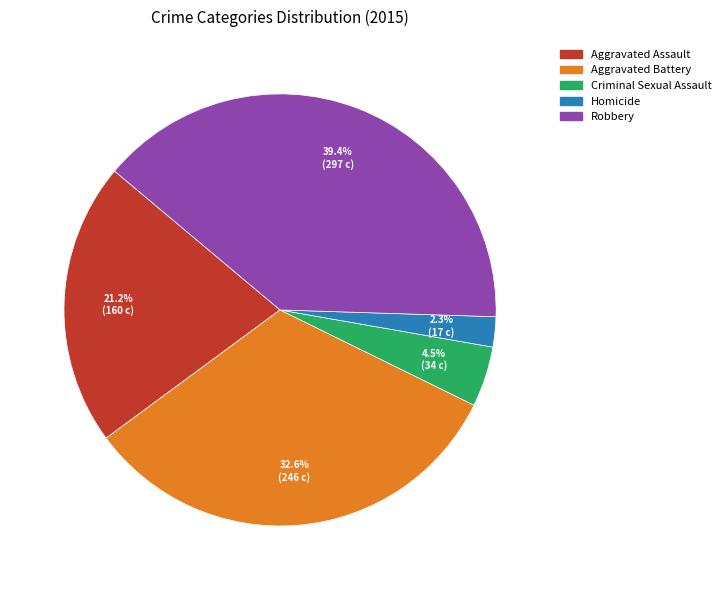

Does Aggravated Battery account for over 50% of the chart?

No